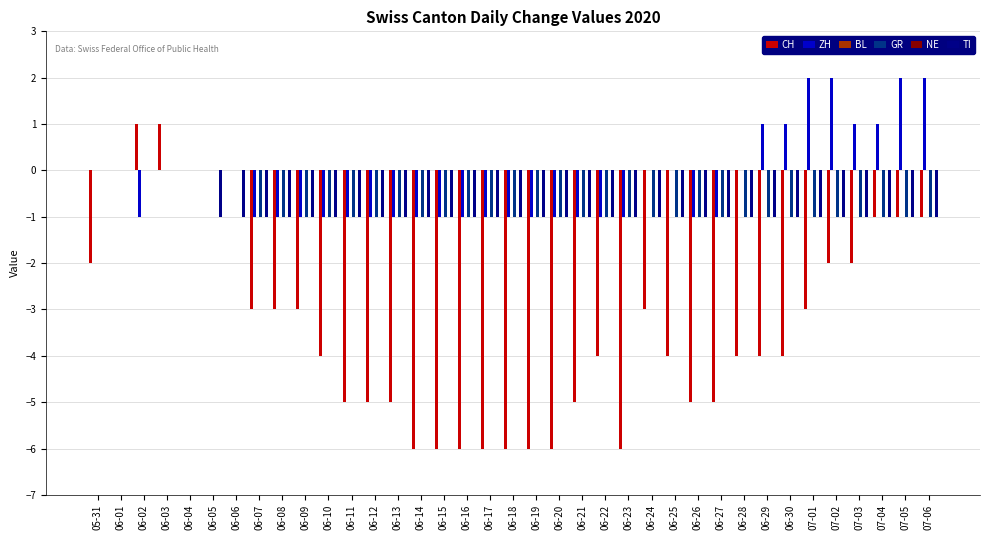

What are all the series names shown in the legend?

CH, ZH, BL, GR, NE, TI